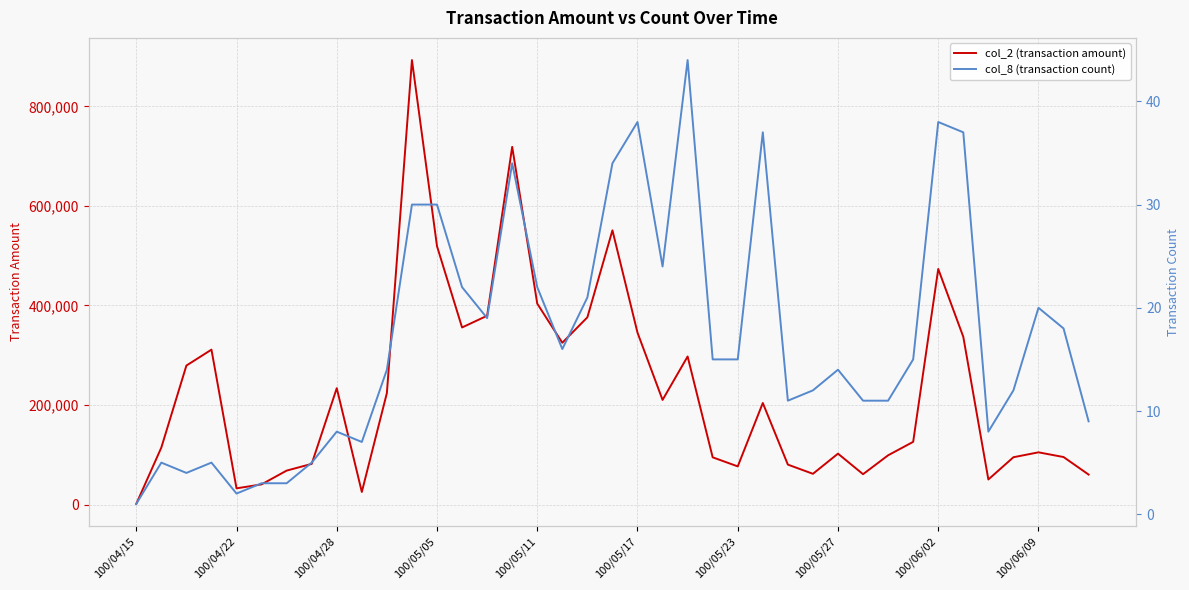

What is the difference between the maximum and second lowest values in the col_8 (transaction count) series?

42